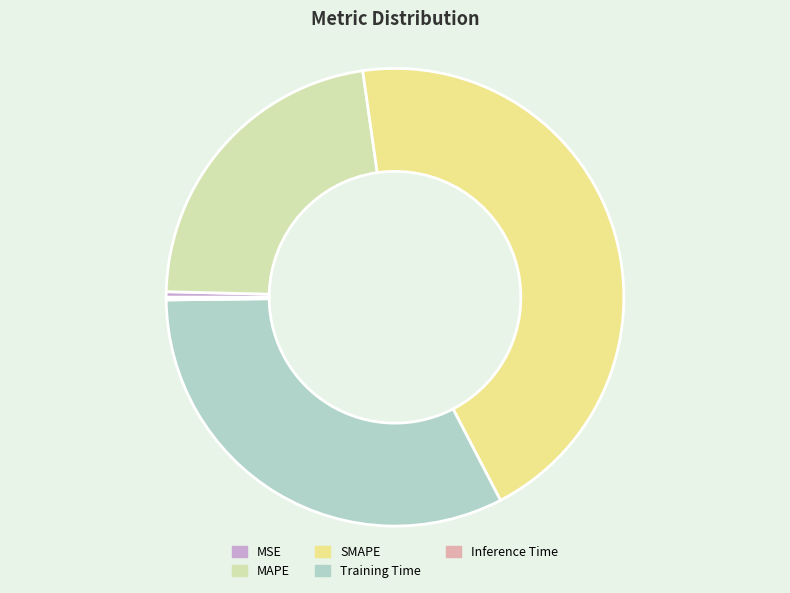

Is it true that Training Time is 38% of the pie?

False